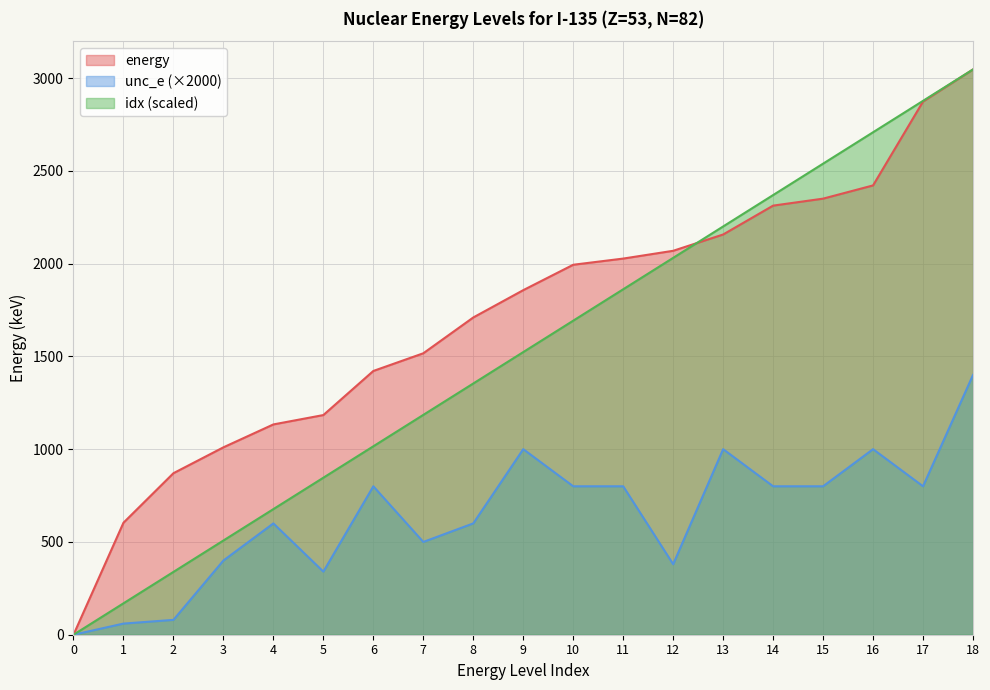

How many lines are shown in the chart?

3